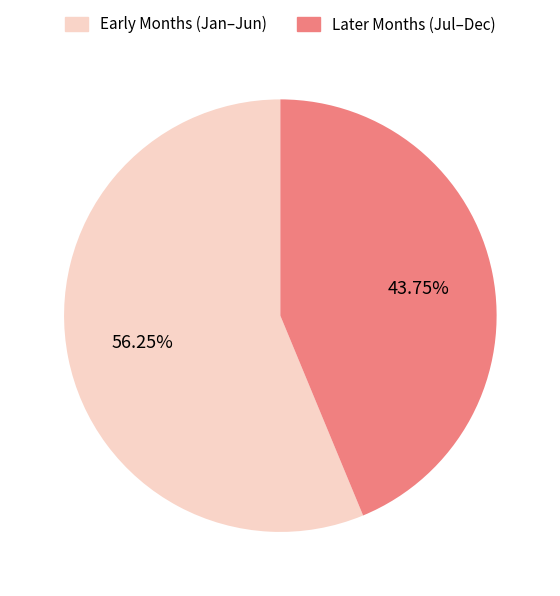

Does Early Months (Jan–Jun) represent more than half of the total?

Yes